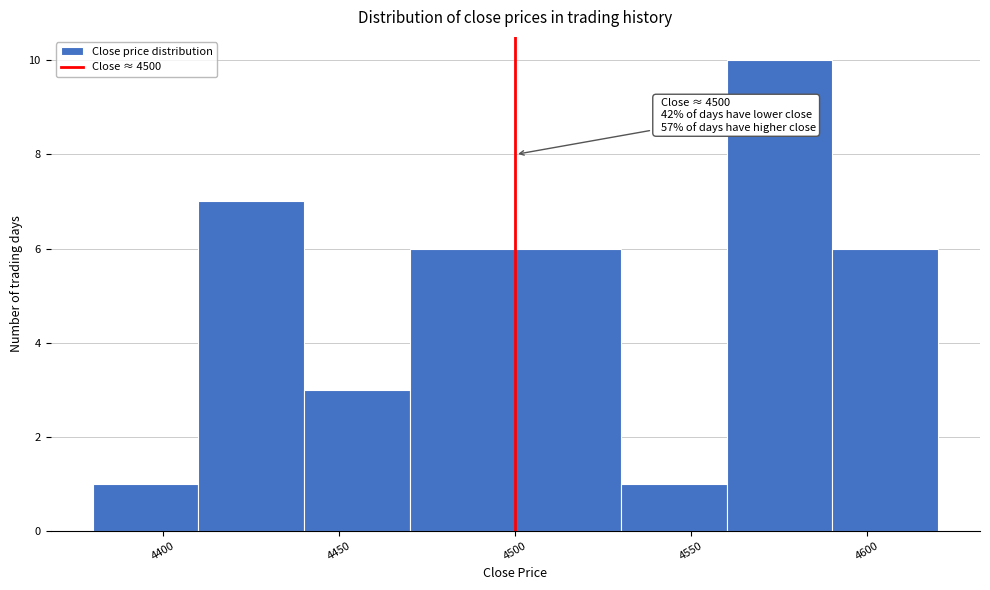

Which range on the x-axis has the tallest bar?

4560 to 4590